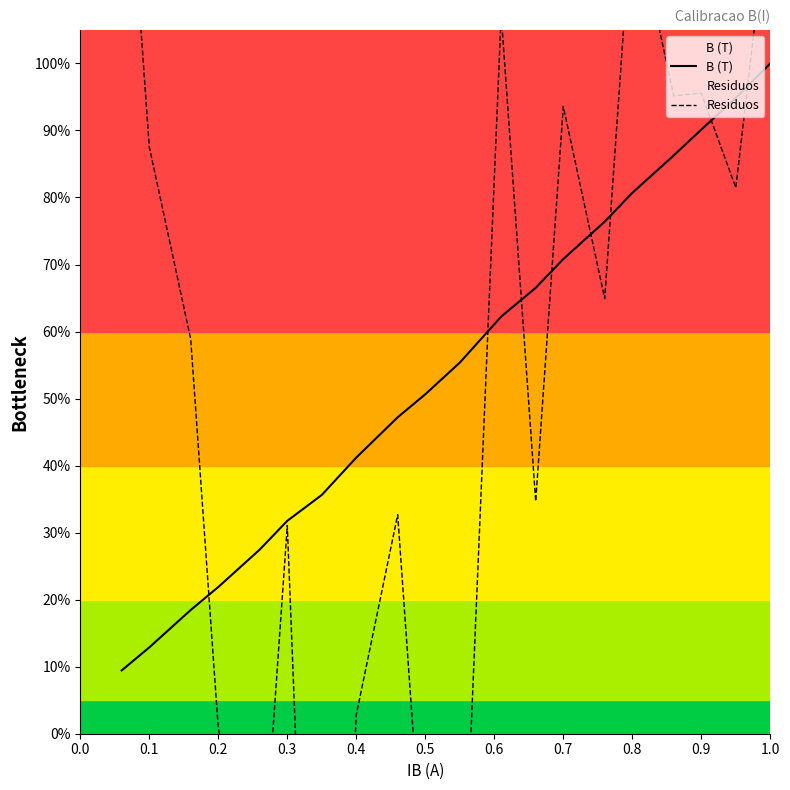

What is the minimum value for B (T)?

9.4